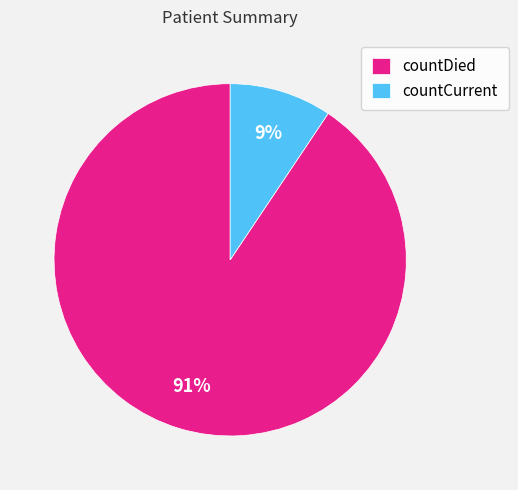

The countDied slice represents 91% of the pie. True or false?

True